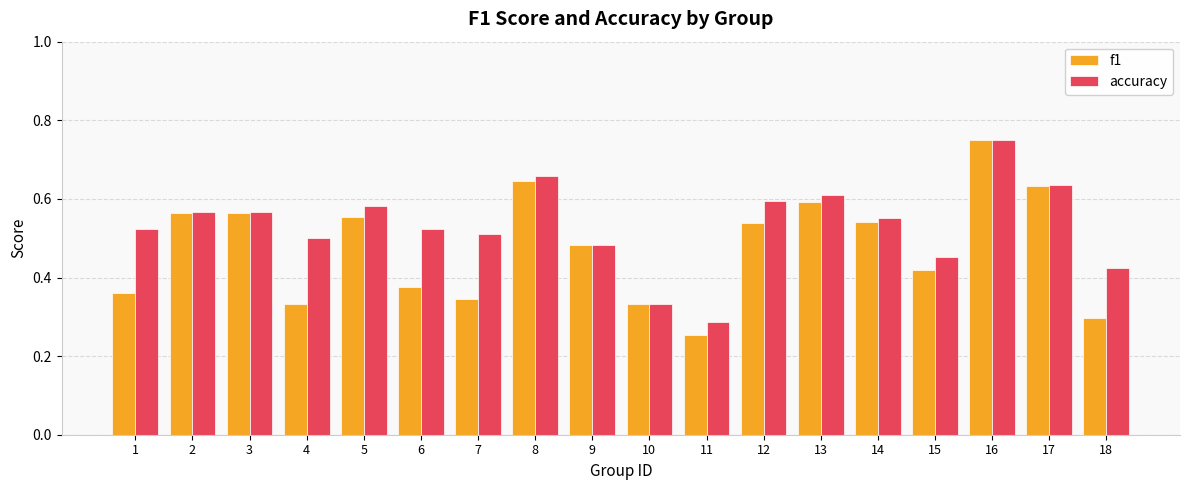

How many bars are there in each group?

2